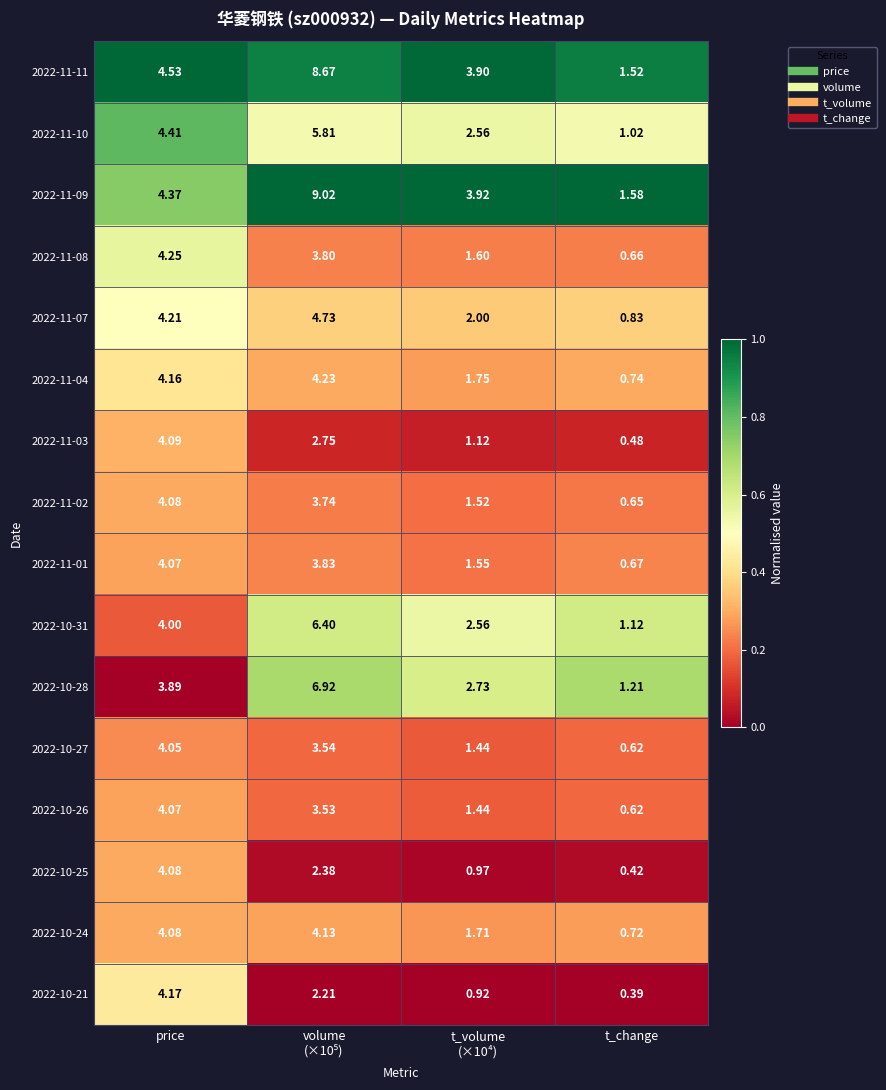

Is the value of 2022-11-10 at t_change greater than the value of 2022-11-09 at t_change?

No